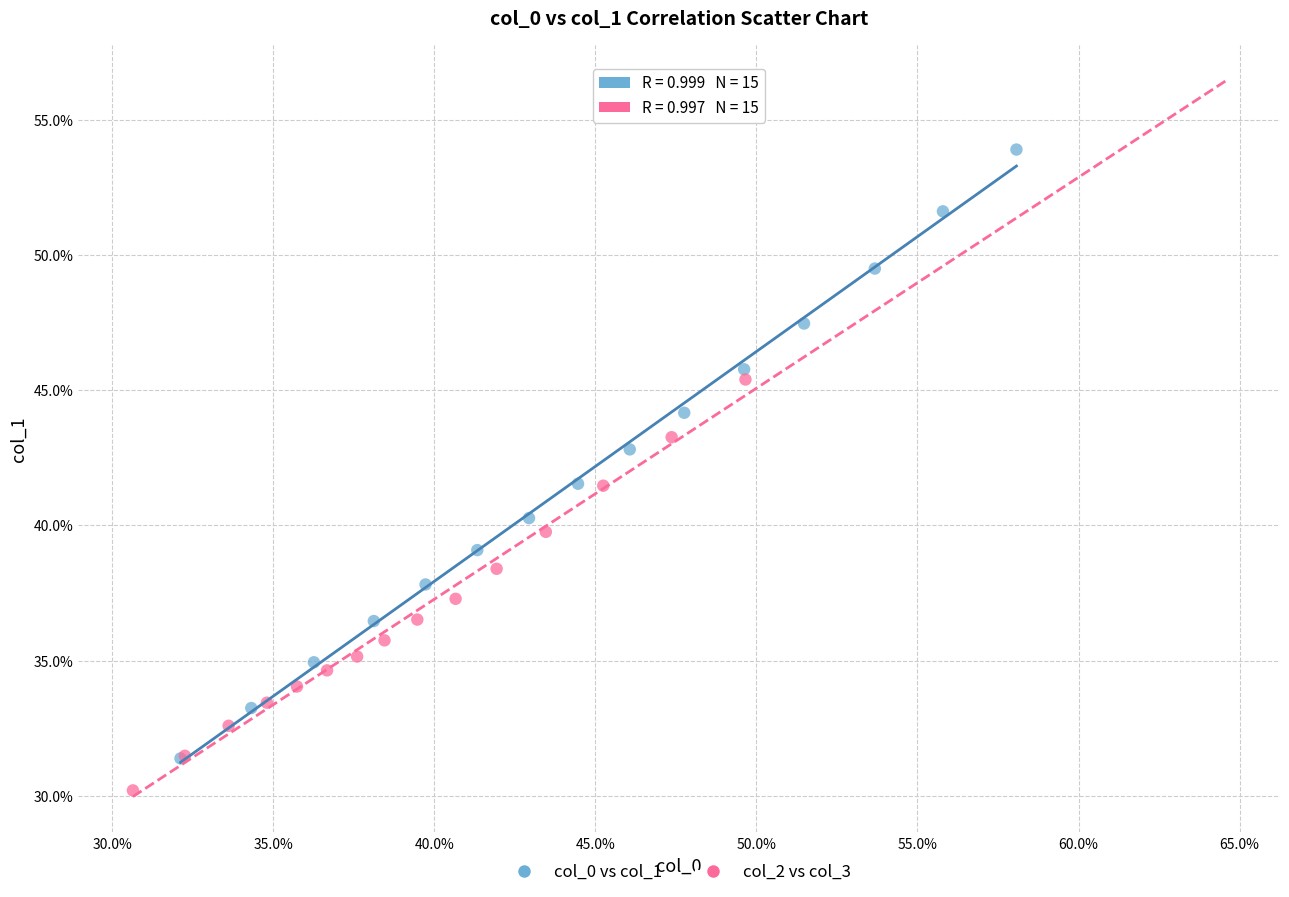

Which series reaches the minimum Y coordinate?

col_2 vs col_3